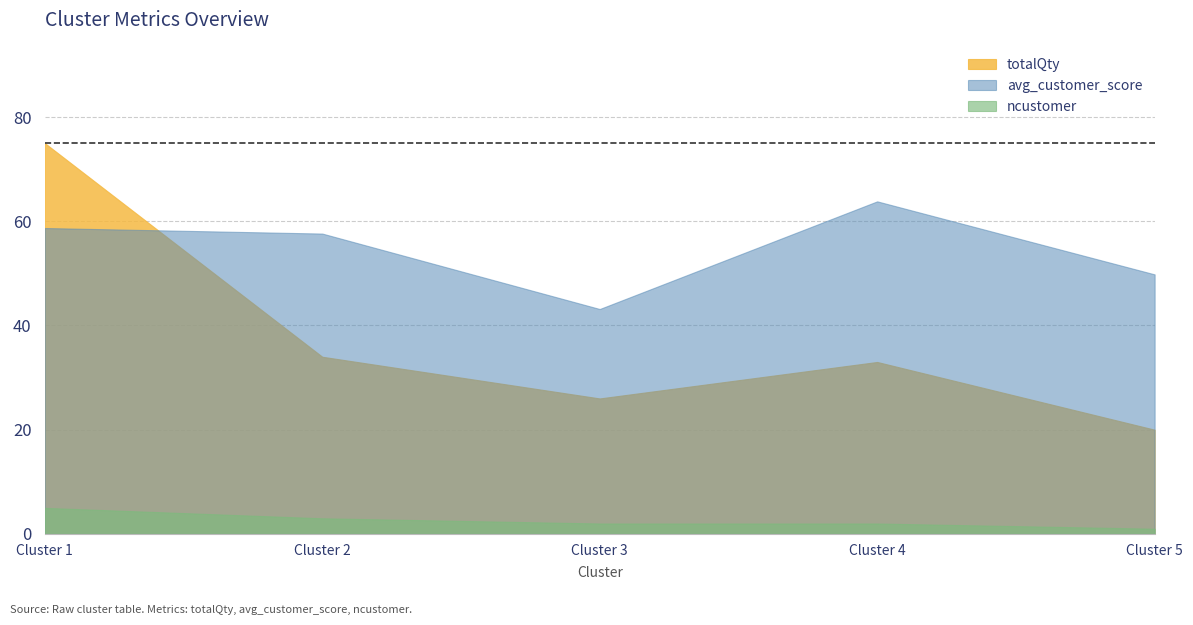

Where does the ncustomer series first go above 2?

Cluster 1